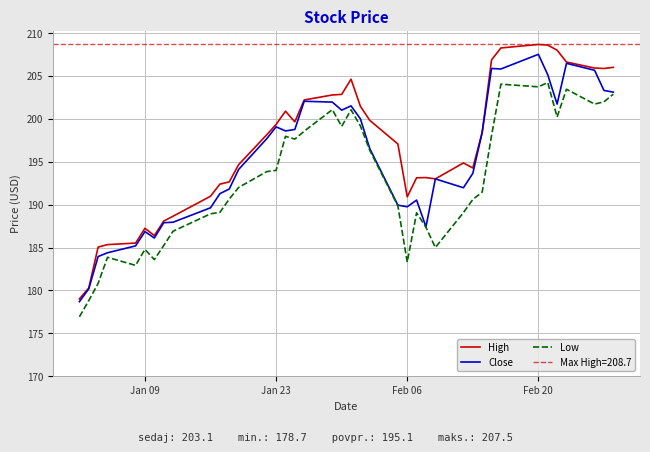

How many lines are shown in the chart?

3